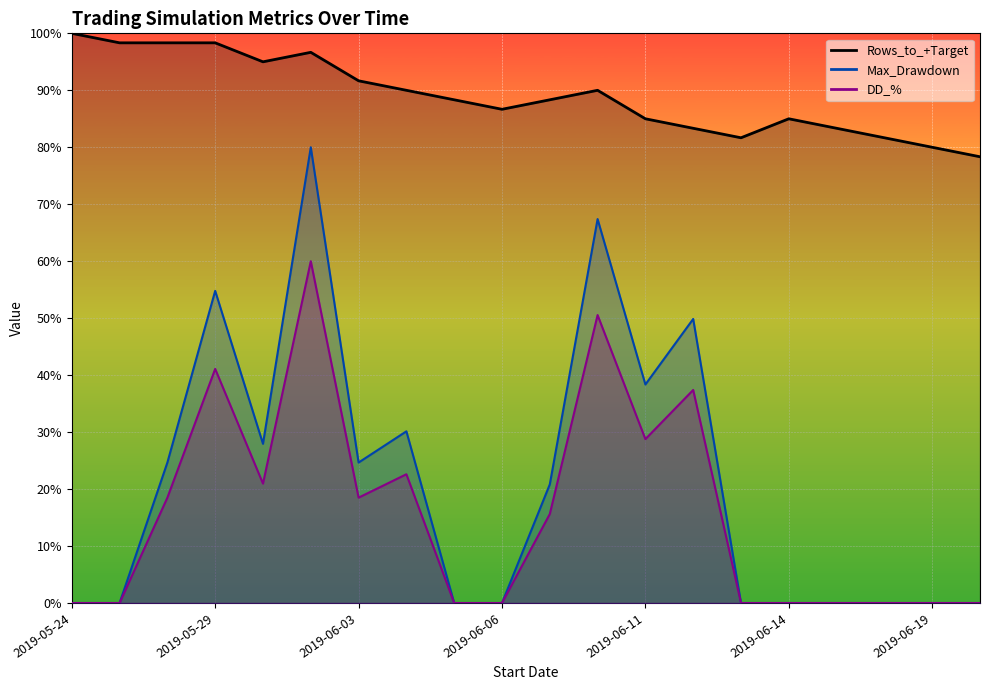

What is the difference between the second highest and second lowest values in the Max_Drawdown series?

67.4